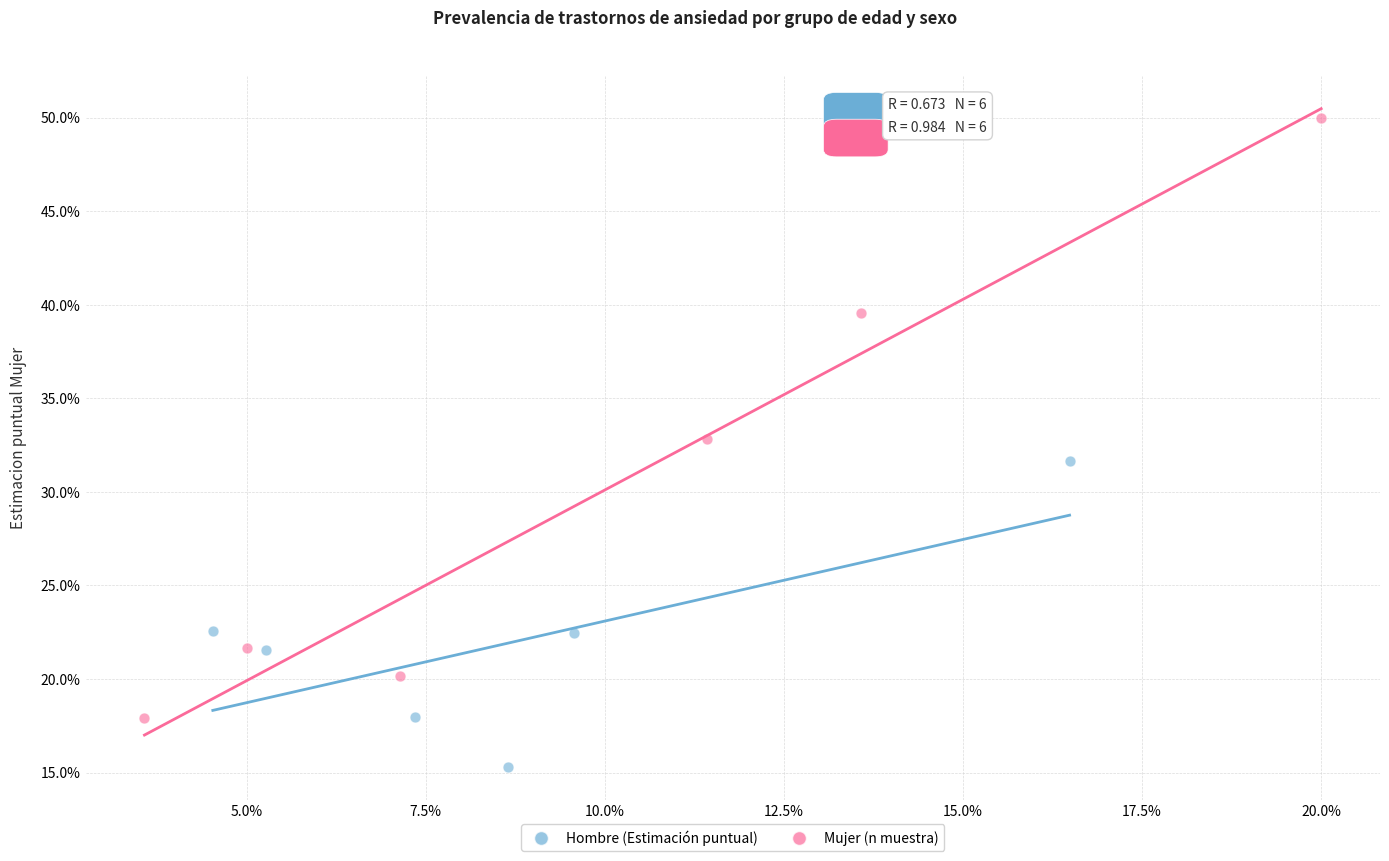

Which series has the largest Y range (max minus min)?

Mujer (n muestra)